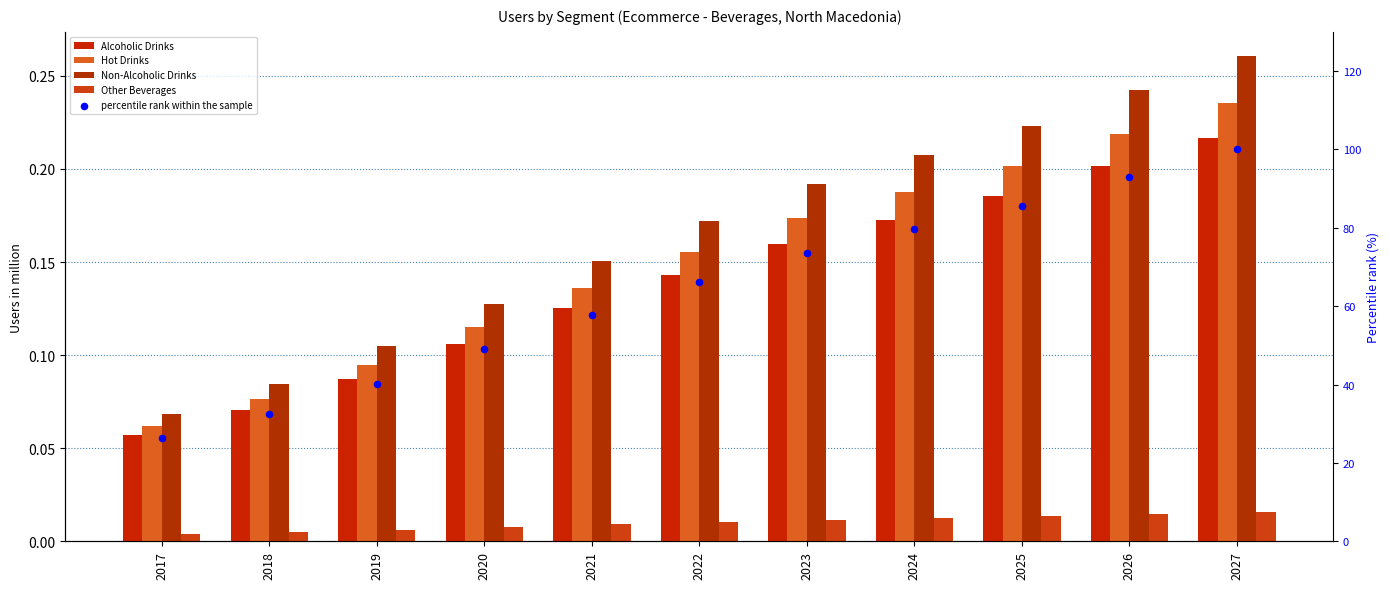

Which series has the largest total across all categories?

percentile rank within the sample